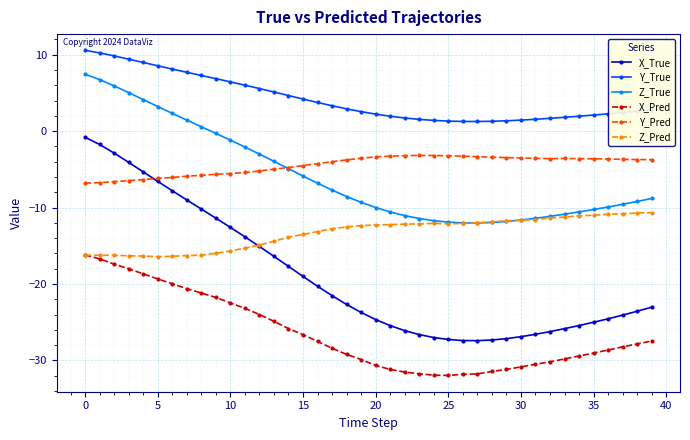

Count the number of categories in the chart.

40